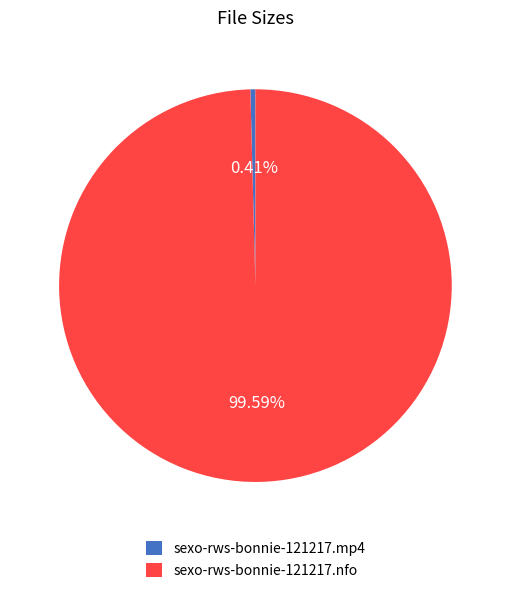

What is the ratio of the value at sexo-rws-bonnie-121217.nfo to the value at sexo-rws-bonnie-121217.mp4?

241.4